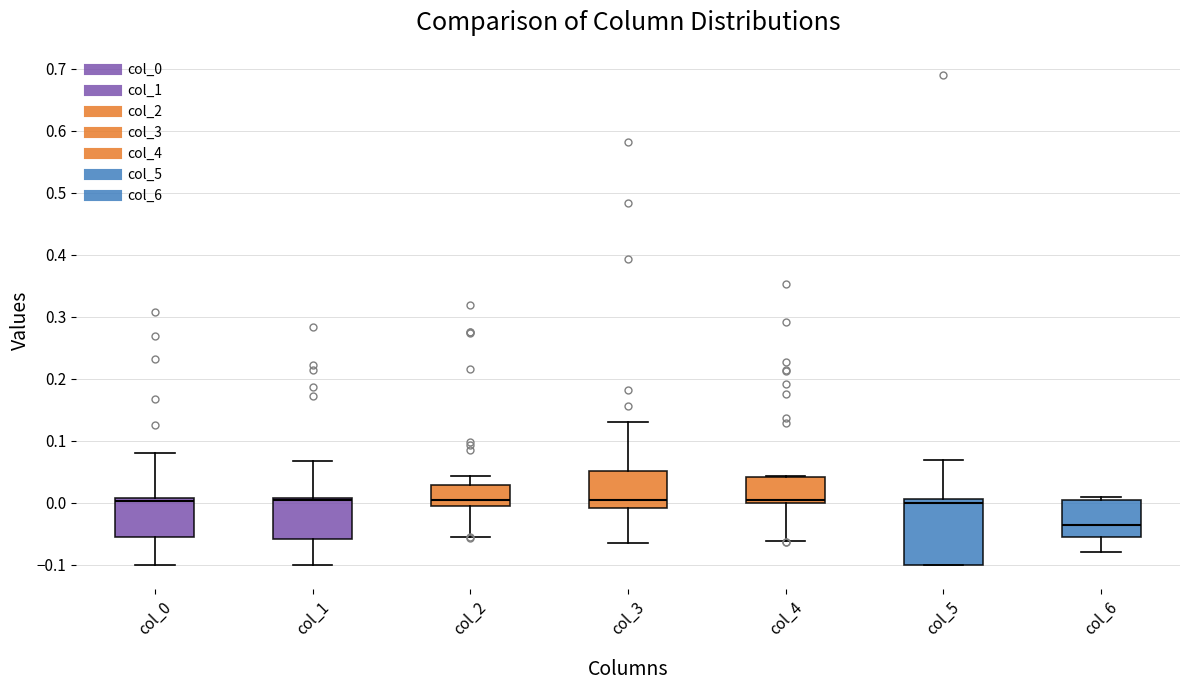

Reading left to right, transcribe this box plot: for each box, give where its median line is, the range the box spans, and where its two whiskers end, as read against the y-axis. The values are not printed on the chart, so give them approximately, as read against the axis.

col_0: median 0.00, box -0.05 to 0.01, whiskers -0.10 to 0.08
col_1: median 0.00, box -0.06 to 0.01, whiskers -0.10 to 0.07
col_2: median 0.01, box 0.00 to 0.03, whiskers -0.06 to 0.04
col_3: median 0.00, box -0.01 to 0.05, whiskers -0.06 to 0.13
col_4: median 0.00 (just above the box's lower edge), box 0.00 to 0.04, whiskers -0.06 to 0.04
col_5: median 0.00, box -0.10 to 0.01, whiskers -0.10 to 0.07
col_6: median -0.04, box -0.05 to 0.01, whiskers -0.08 to 0.01 (just above the box's upper edge)